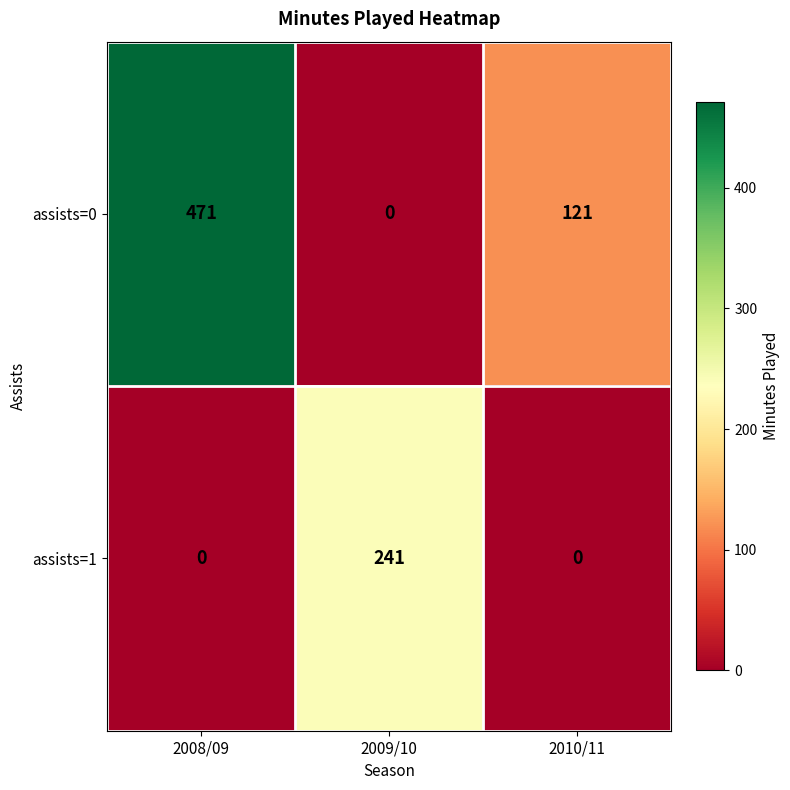

Rank the series by their maximum value, from lowest to highest.

assists=1, assists=0